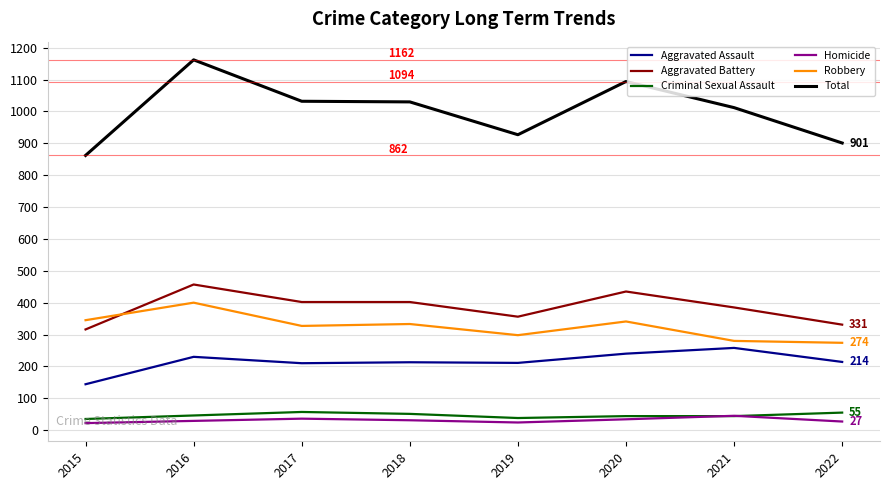

Is it true that Aggravated Battery equals 635 at 2016?

False